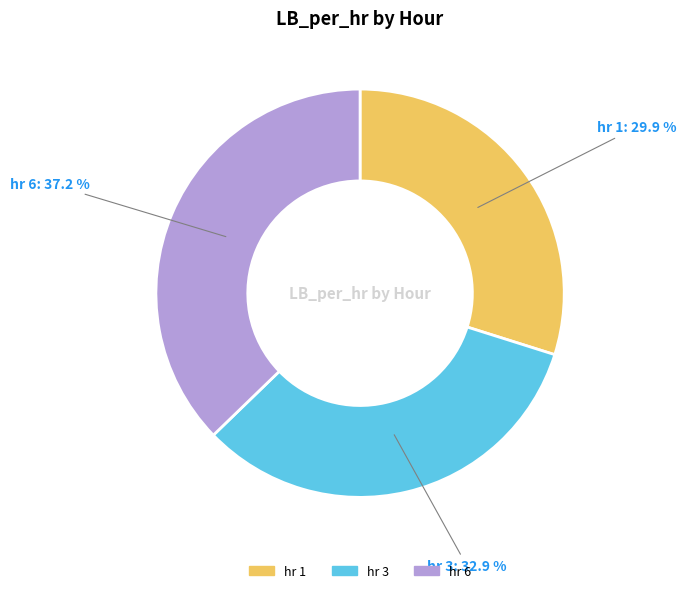

To the nearest percent, what is the average slice percentage?

33%